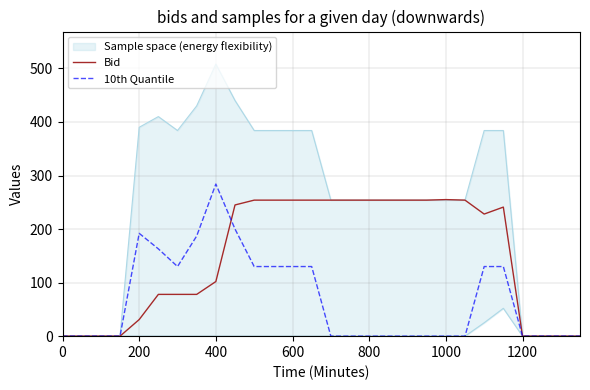

Rank the series by their average value, from lowest to highest.

10th Quantile, Bid